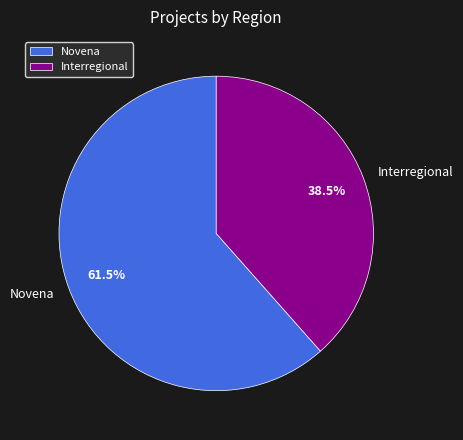

What percentage is NOT represented by Novena?

38.5%